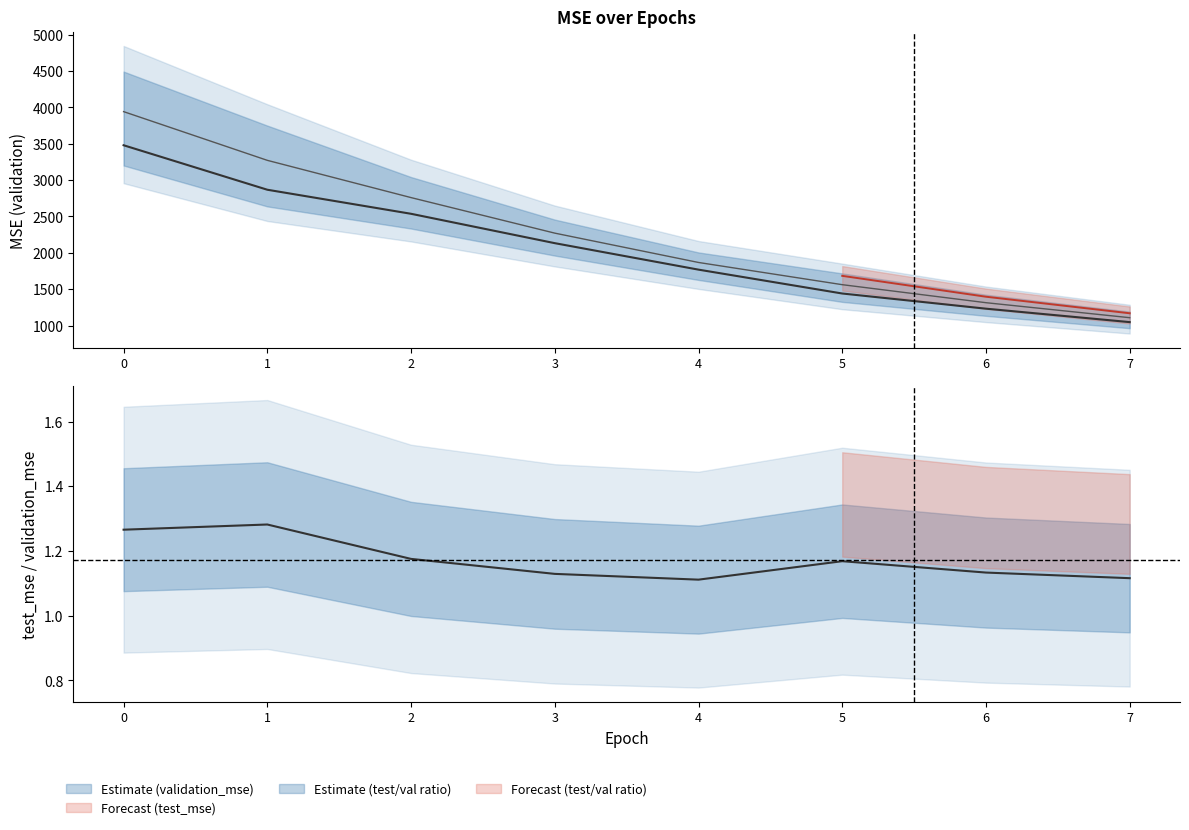

How many lines are shown in the chart?

2